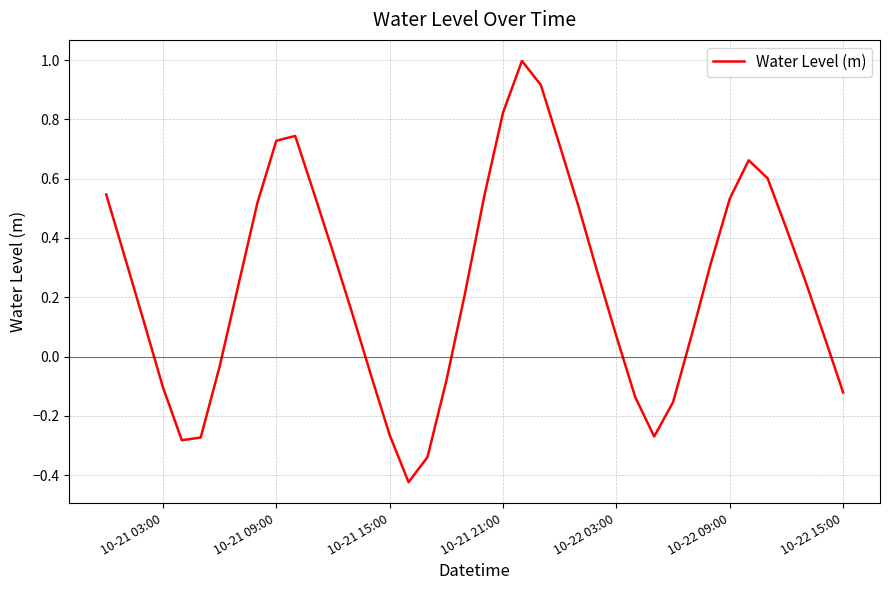

What is the difference between the maximum and minimum values?

1.4